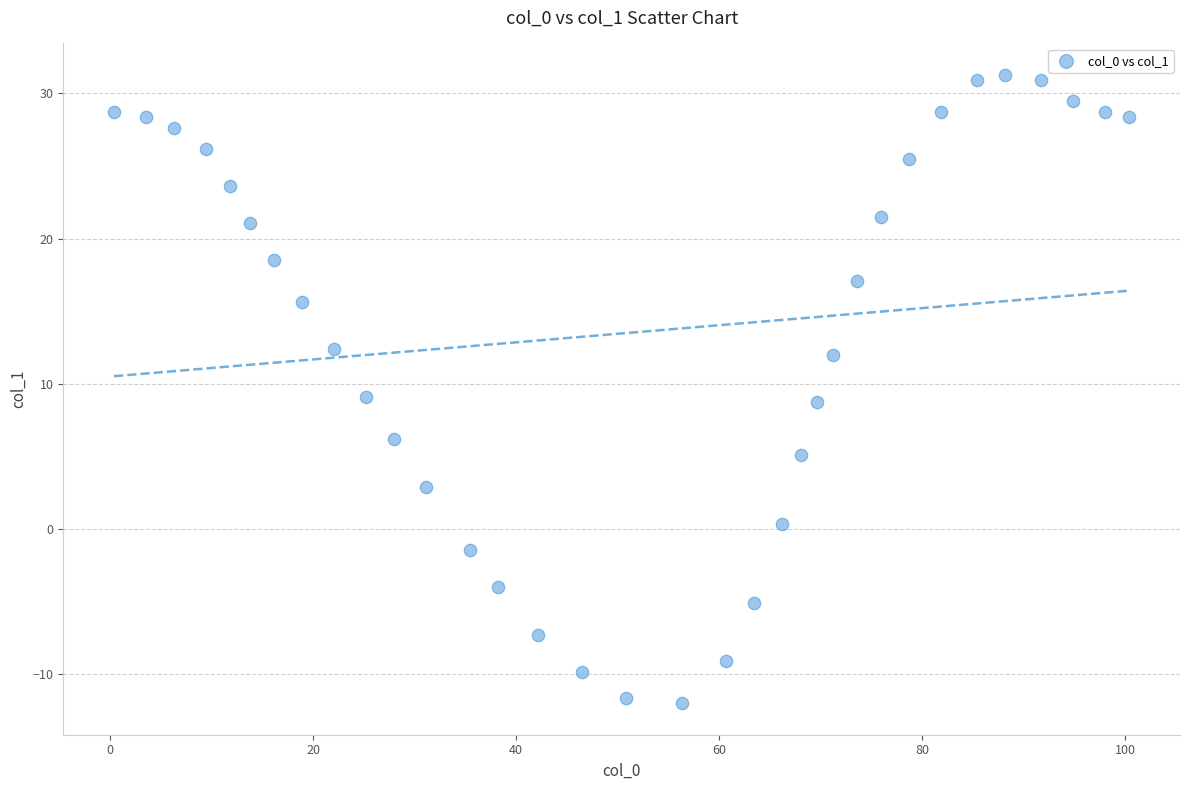

What is the range of Y values (max minus min)?

43.3